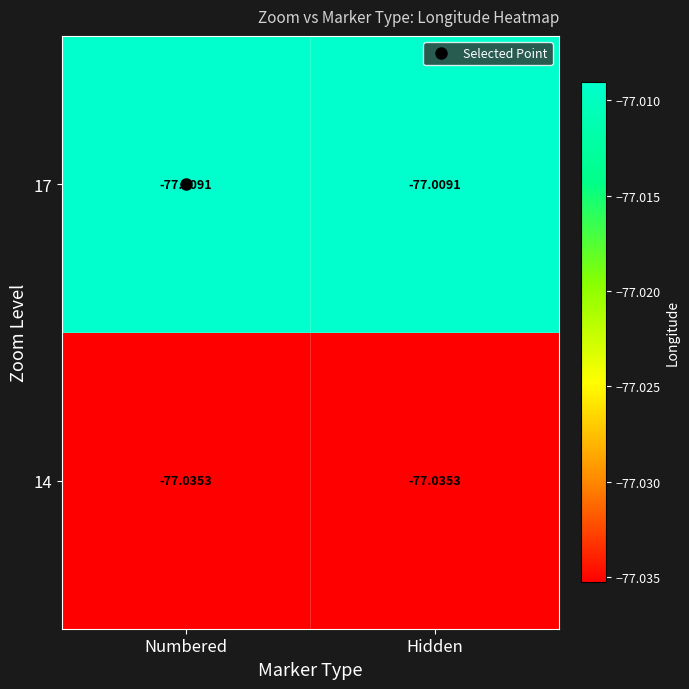

Which series has the largest range (max minus min)?

14